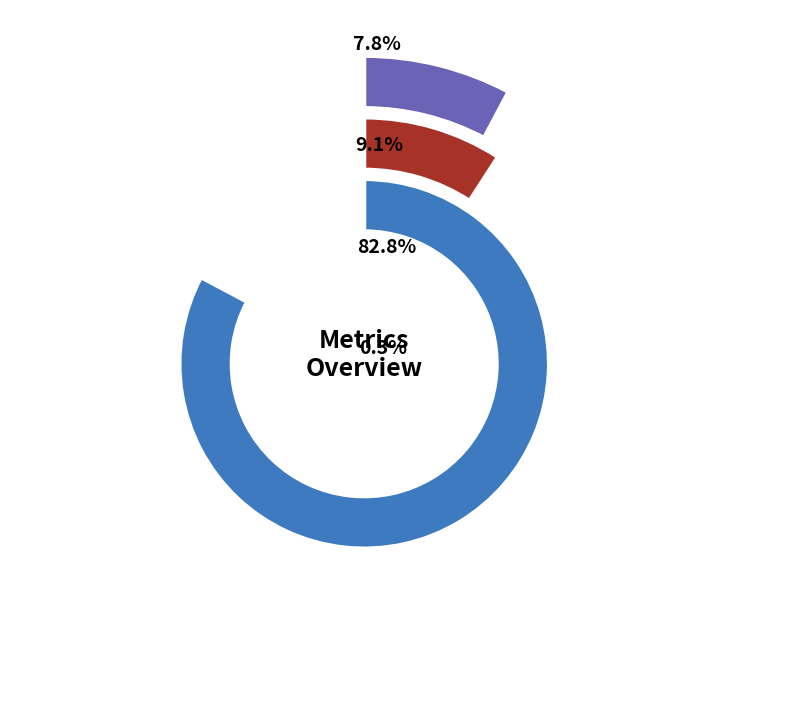

What is the smallest slice in the pie chart?

MSE